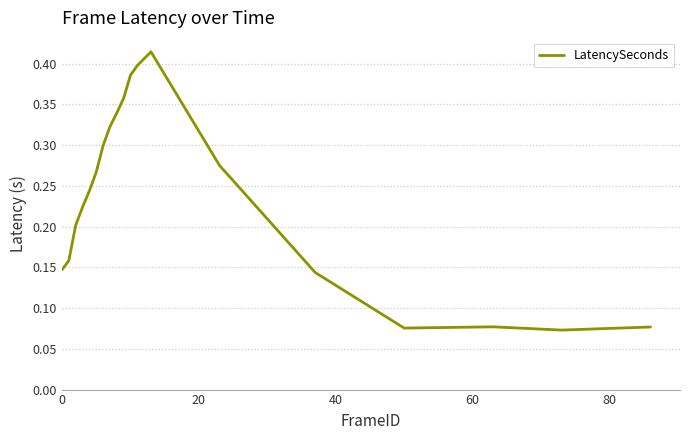

What is the value of the 3rd point from the left?

0.2